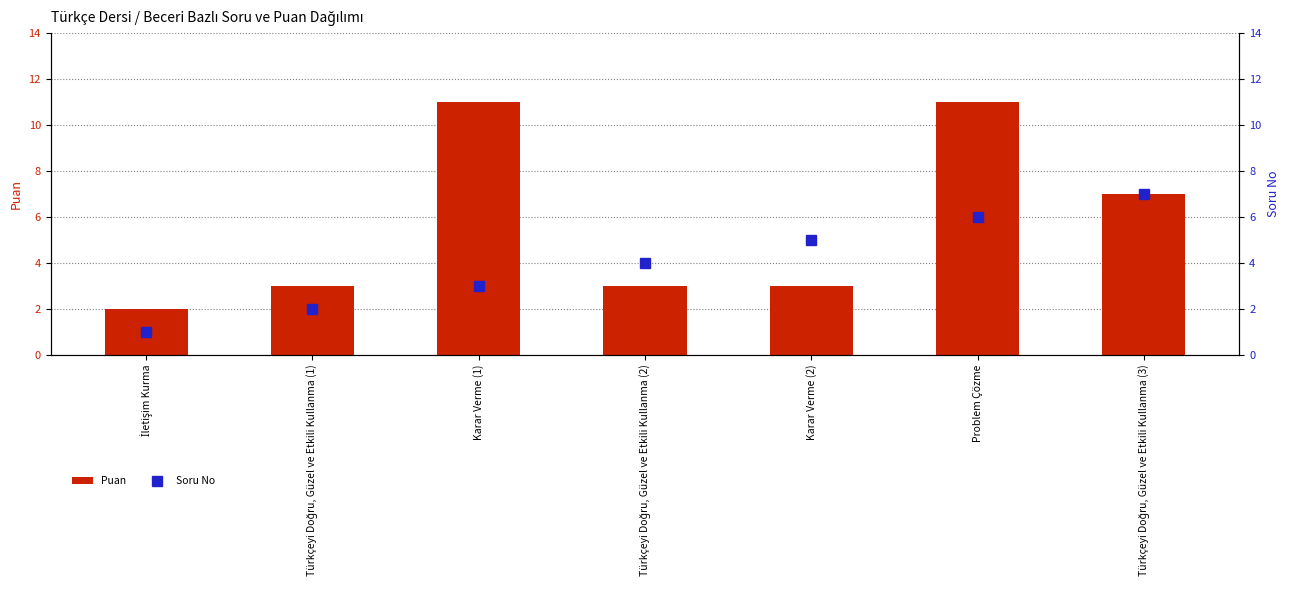

At which label is Puan closest to 6?

Türkçeyi Doğru, Güzel ve Etkili Kullanma (3)